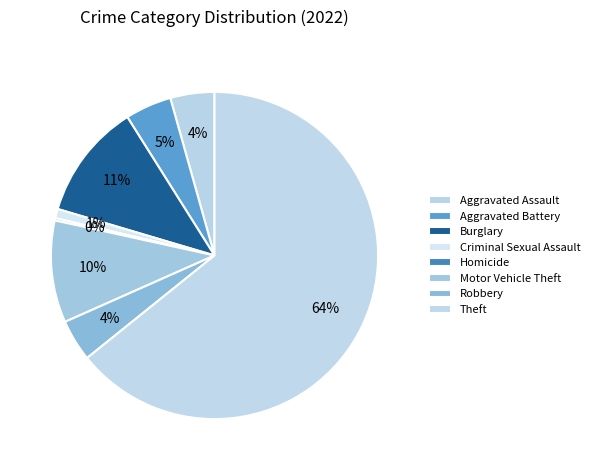

True or false: Aggravated Assault accounts for 4% of the total.

True